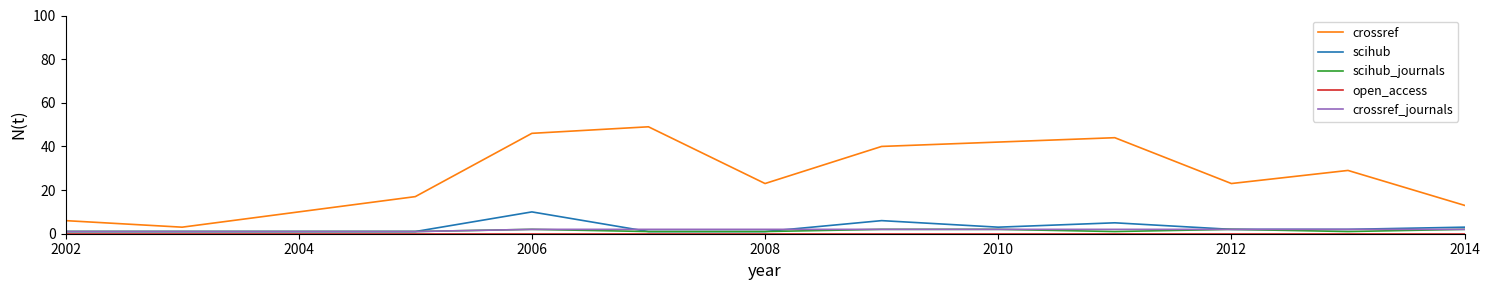

What is the difference between the maximum and minimum values in the scihub series?

9